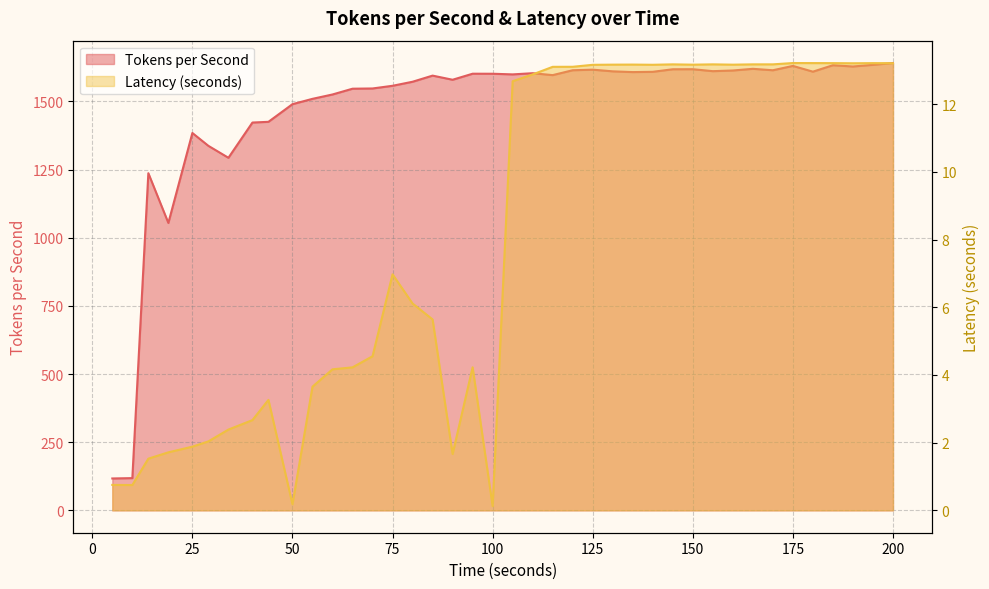

Where does the Latency (seconds) series first go above 12?

105